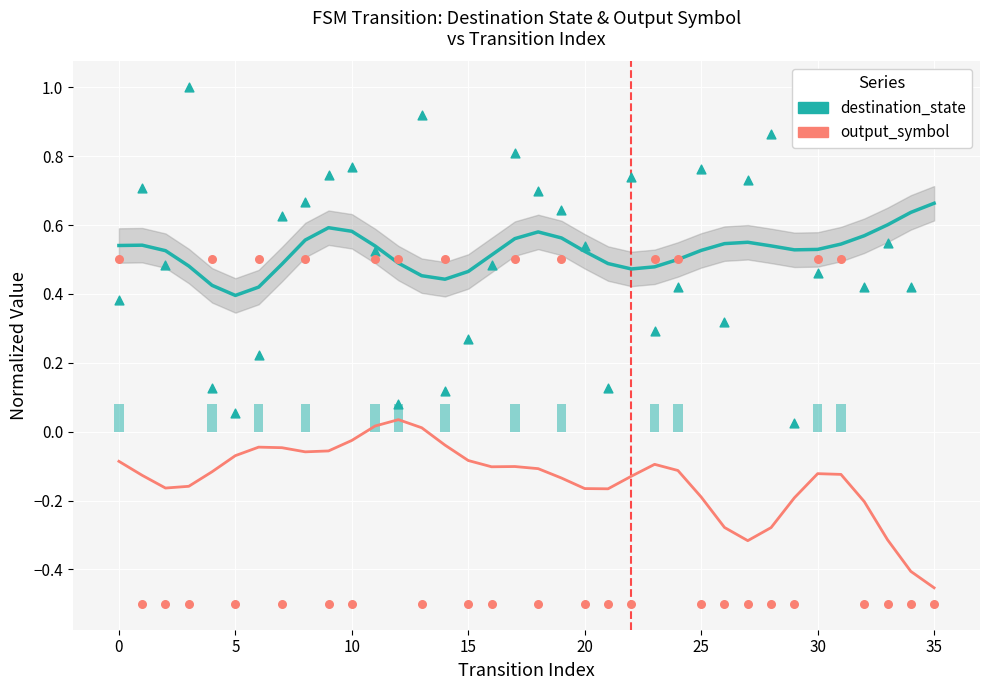

Is the value of output_symbol at 26 greater than the value of destination_state at 34?

No